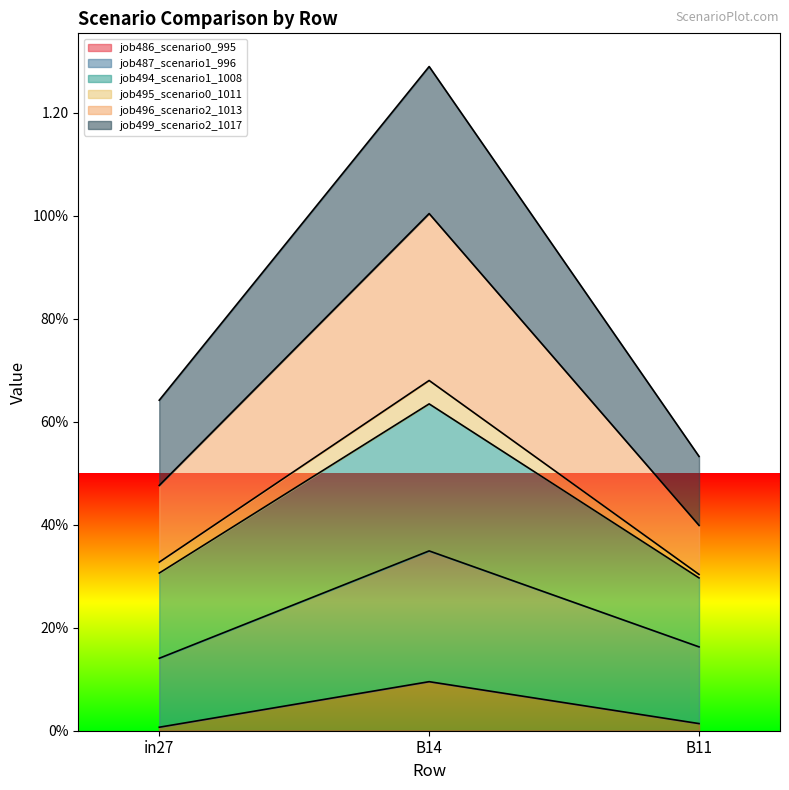

What is the label of the 3rd point from the right?

in27